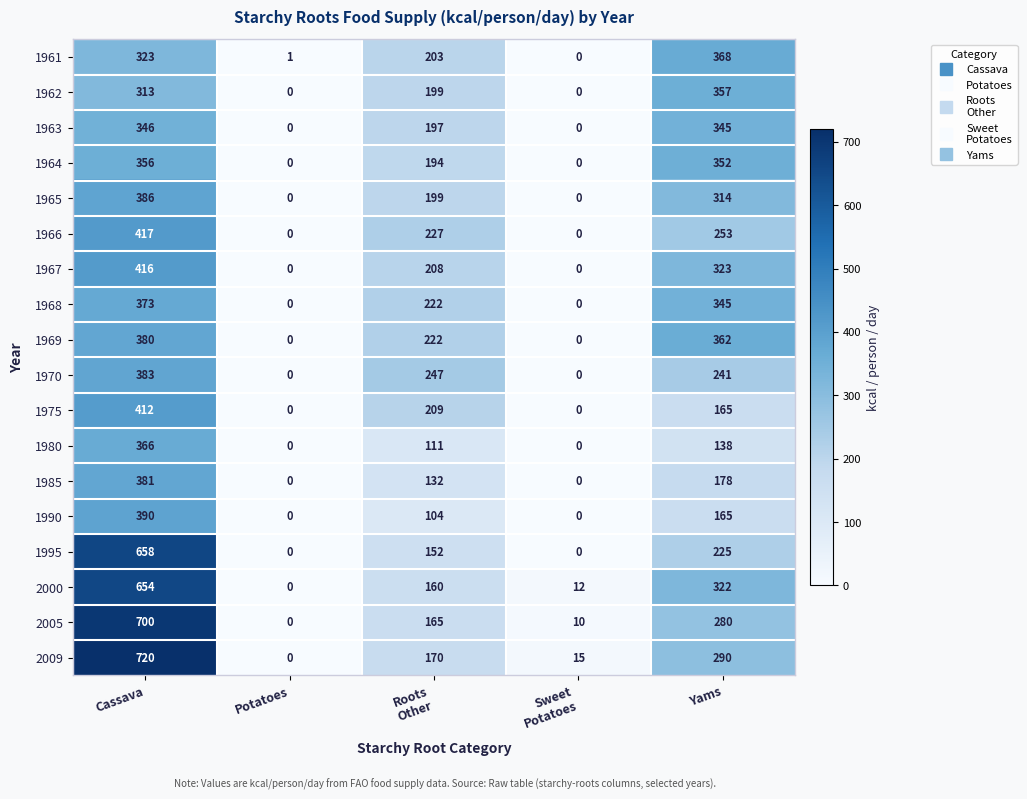

Count the number of data series in this chart.

18